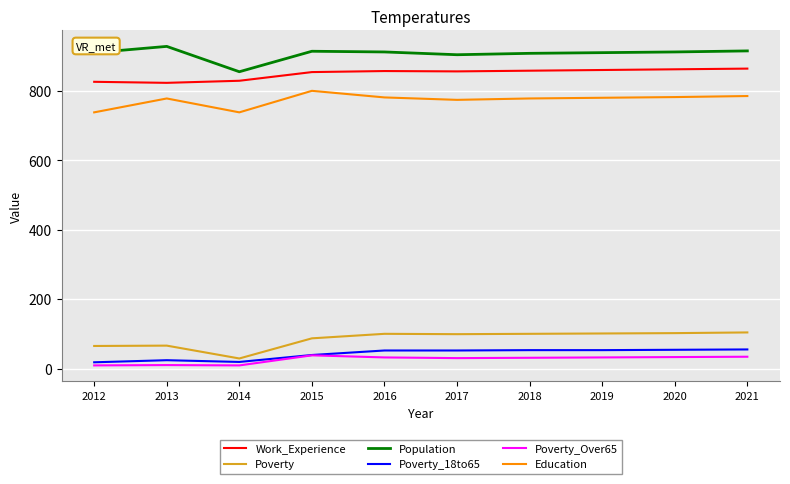

Is the value of Poverty_18to65 at 2015 greater than the value of Work_Experience at 2014?

No